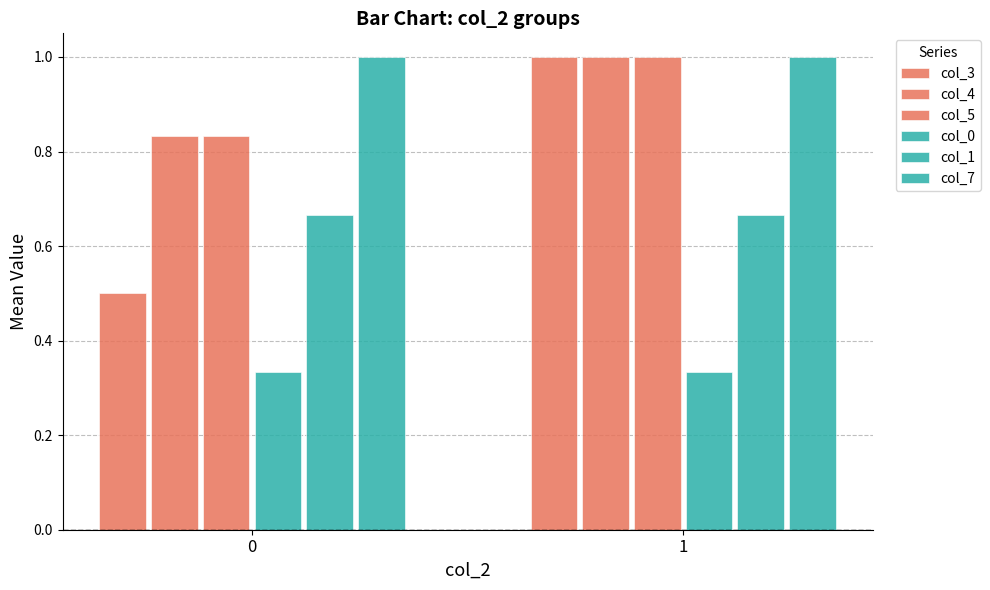

How many bars are there in each group?

6